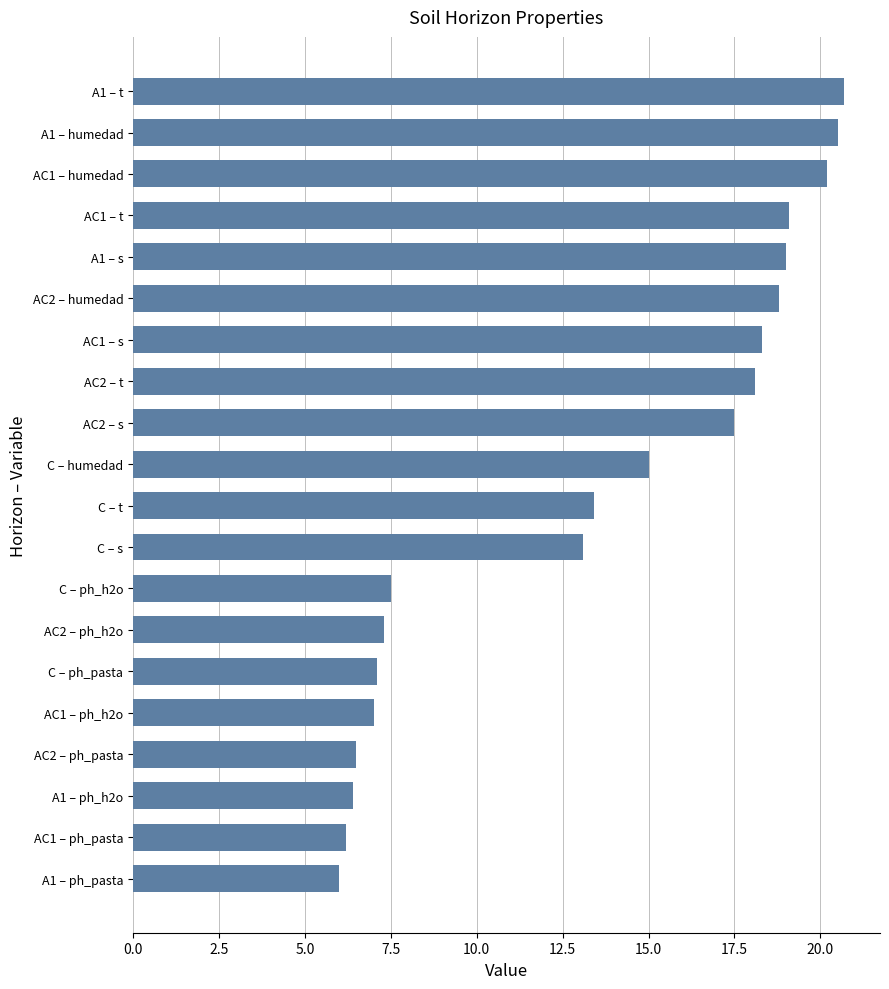

Is it true that the value at AC2 – humedad is 31.7?

False